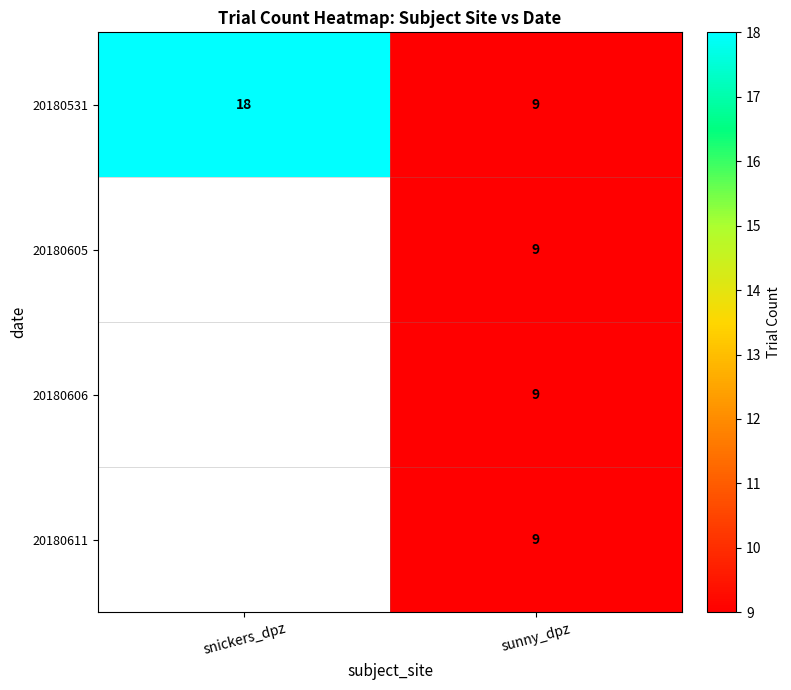

True or false: 20180531 has a value of 18 at snickers_dpz.

True